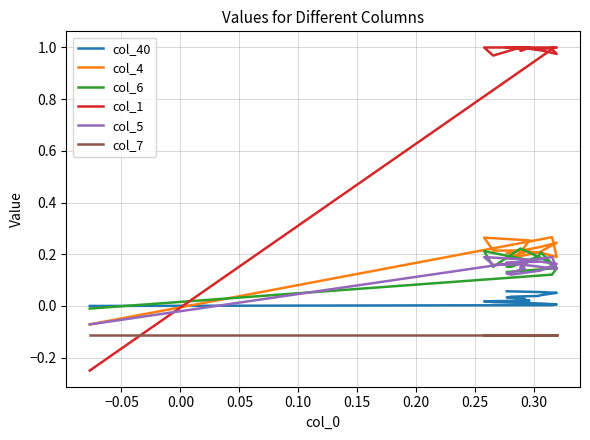

Reading left to right, transcribe all the data shown in this chart.

col_40: 0.0	0.0	0.0	0.0	0.0	0.0	0.0	0.0	0.0	0.0	0.0	0.0	0.0	0.0	0.0	0.0	0.0	0.1	0.1	0.1
col_4: -0.1	0.3	0.2	0.2	0.2	0.2	0.3	0.3	0.2	0.2	0.2	0.2	0.2	0.2	0.2	0.2	0.2	0.2	0.2	0.2
col_6: -0.0	0.1	0.1	0.2	0.2	0.2	0.2	0.2	0.1	0.2	0.2	0.2	0.2	0.2	0.2	0.2	0.2	0.1	0.1	0.1
col_1: -0.2	1.0	1.0	1.0	1.0	1.0	1.0	1.0	1.0	1.0	1.0	1.0	1.0	1.0	1.0	1.0	1.0	1.0	1.0	1.0
col_5: -0.1	0.2	0.1	0.1	0.2	0.2	0.2	0.2	0.1	0.1	0.1	0.1	0.1	0.1	0.1	0.1	0.2	0.2	0.2	0.2
col_7: -0.1	-0.1	-0.1	-0.1	-0.1	-0.1	-0.1	-0.1	-0.1	-0.1	-0.1	-0.1	-0.1	-0.1	-0.1	-0.1	-0.1	-0.1	-0.1	-0.1